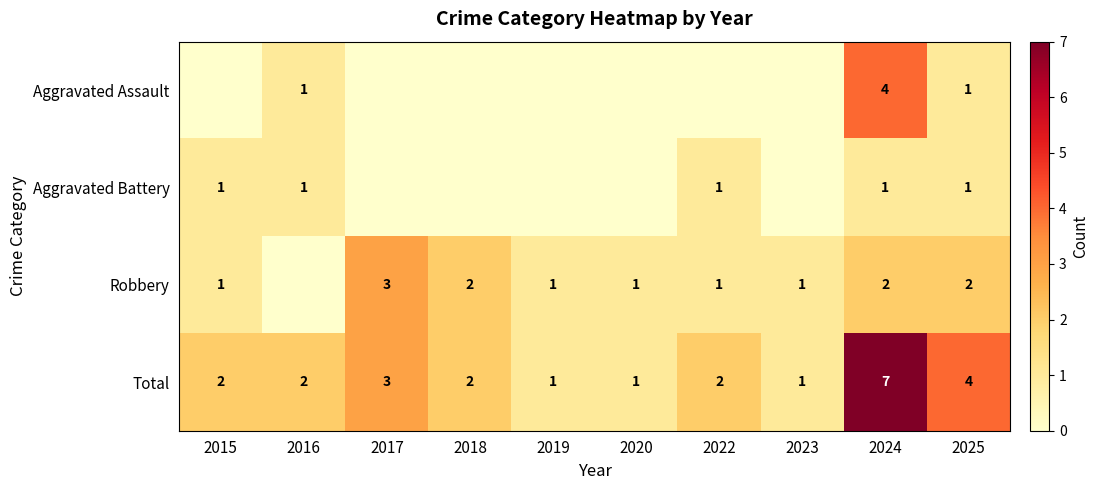

Which label corresponds to the smallest value in the chart?

2015